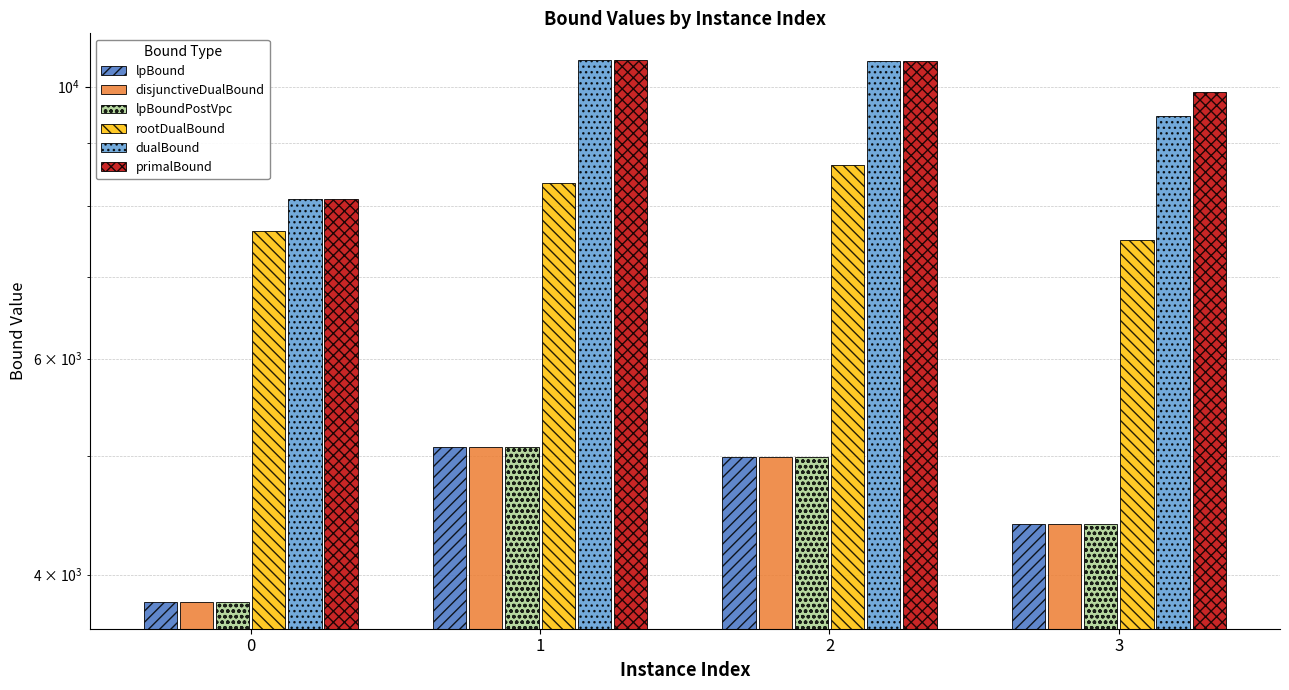

What is the sum of the rootDualBound values at 1 and 2?

16970.2